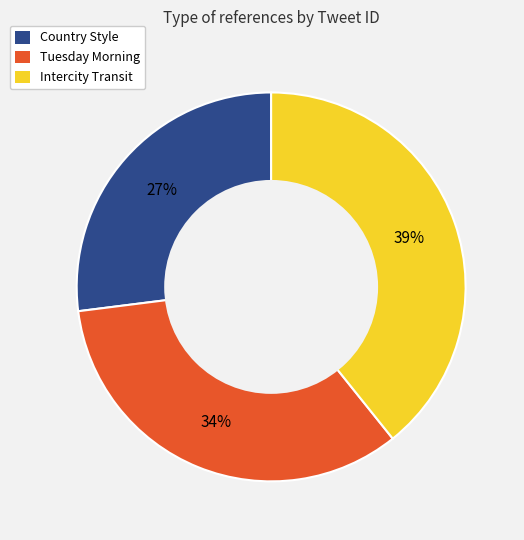

To the nearest percent, what portion does Country Style represent?

27%